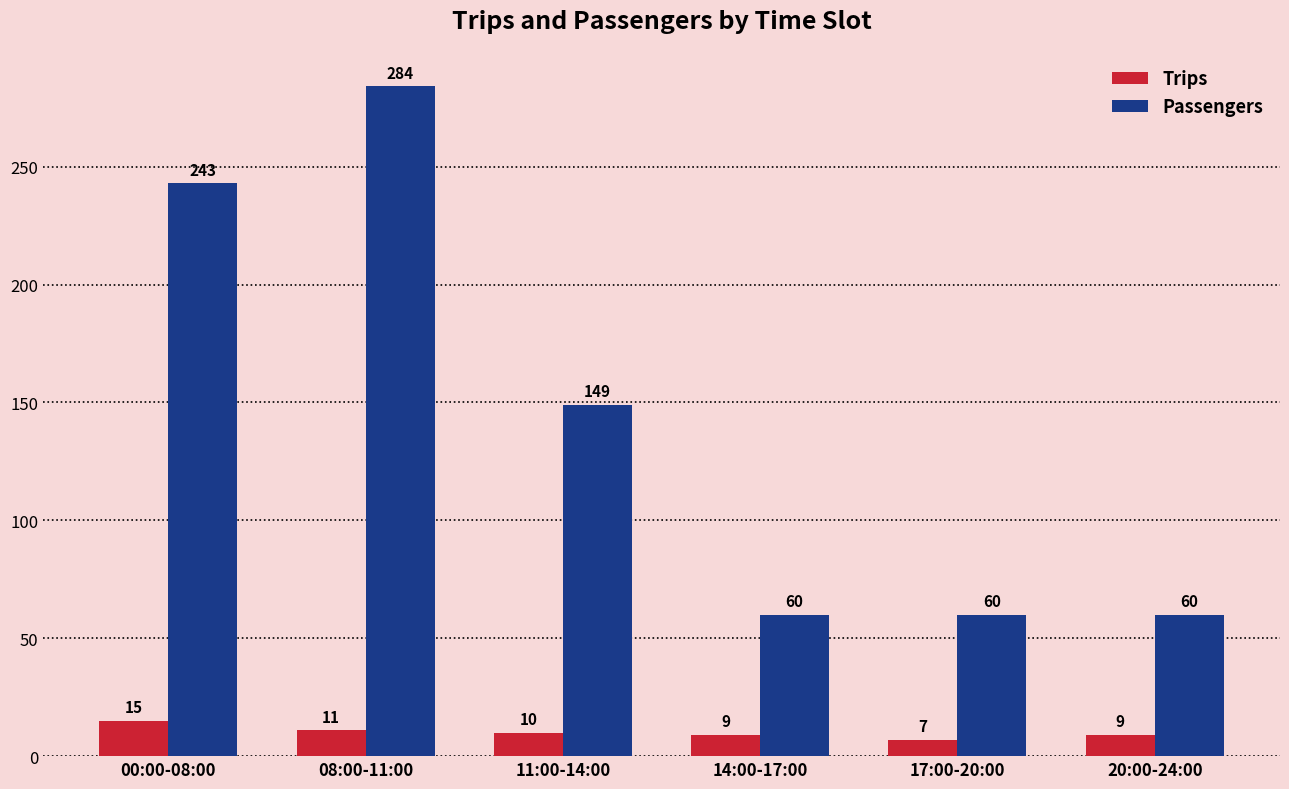

The value of Passengers at 20:00-24:00 is 83. True or false?

False